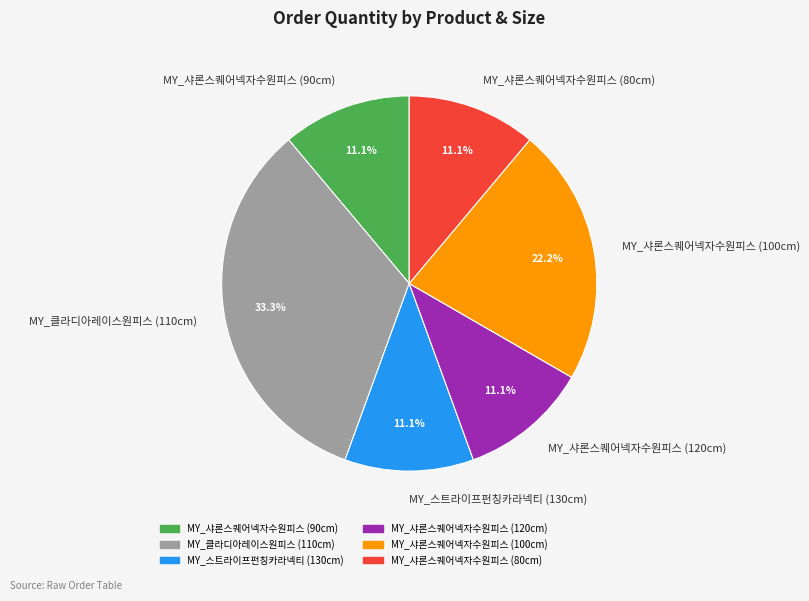

What percentage is the MY_샤론스퀘어넥자수원피스 (120cm) slice, to the nearest percent?

11%